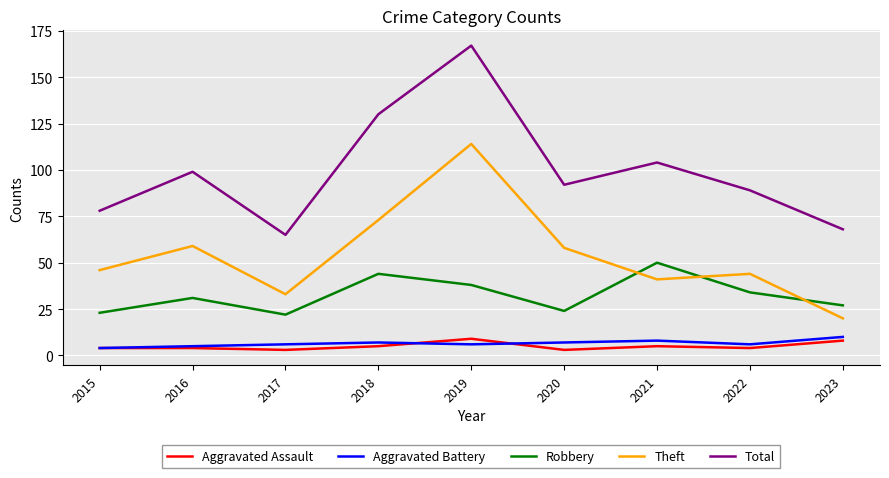

What is the average value of the Aggravated Assault series?

5